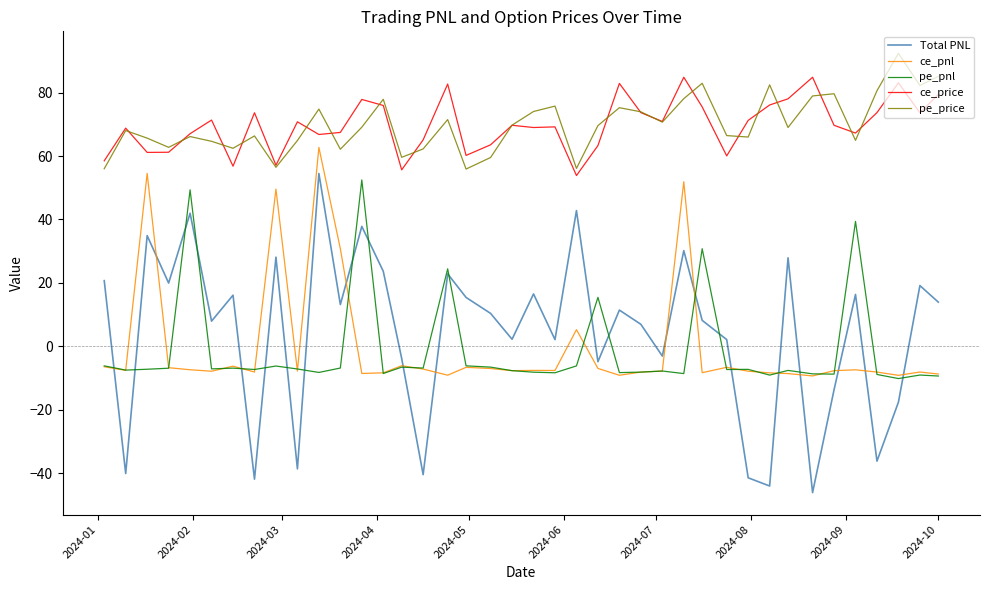

How many times do Total PNL and pe_pnl cross each other?

20